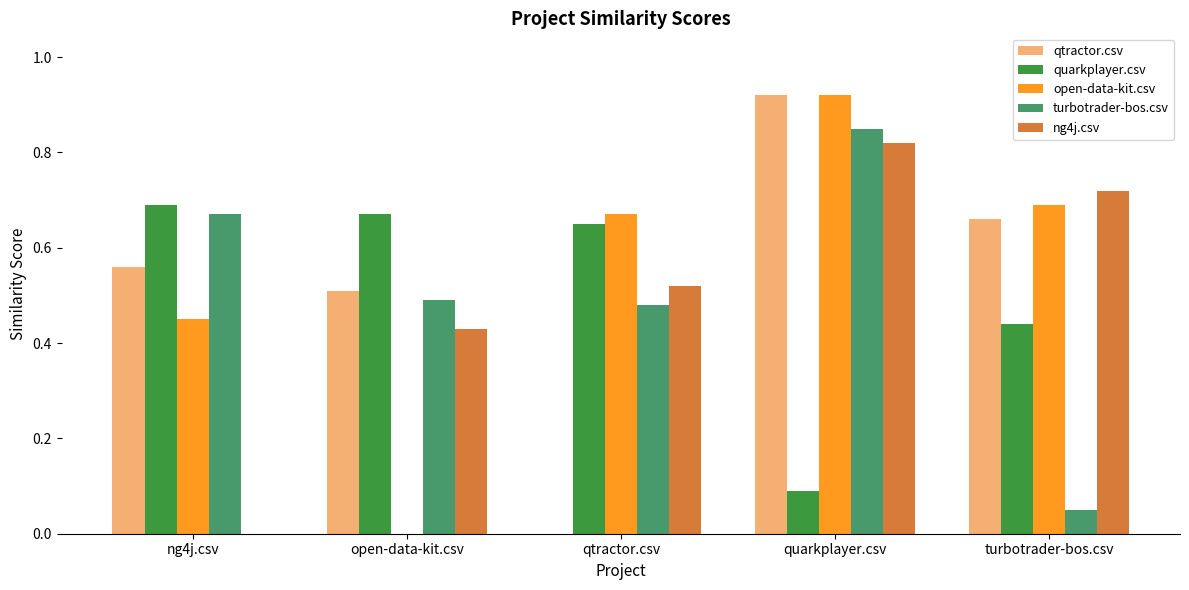

The quarkplayer.csv series shows 0.7 at ng4j.csv. True or false?

True